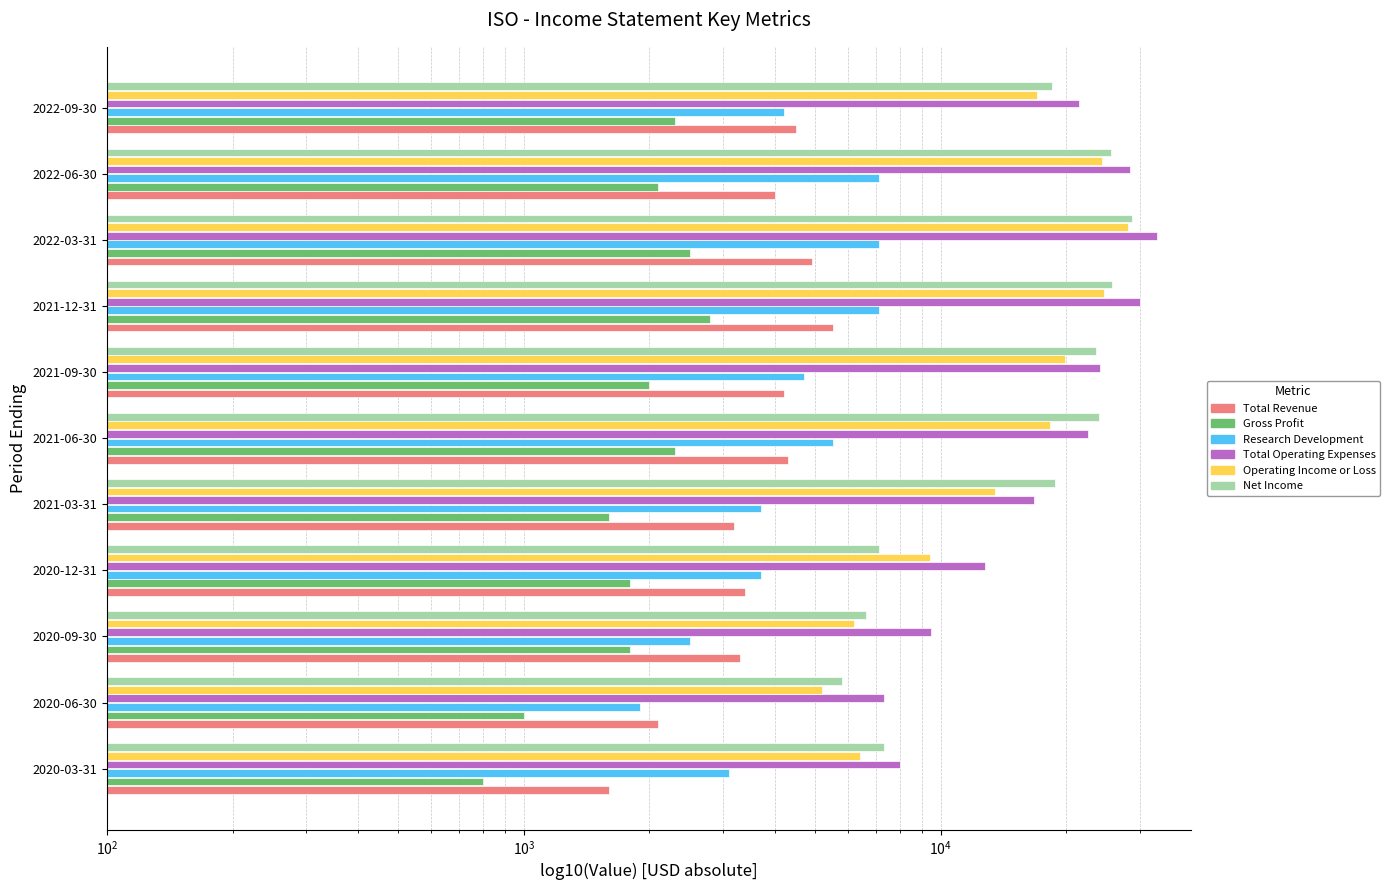

Reading left to right, transcribe all the data shown in this chart.

Total Revenue: 1600	2100	3300	3400	3200	4300	4200	5500	4900	4000	4500
Gross Profit: 800	1000	1800	1800	1600	2300	2000	2800	2500	2100	2300
Research Development: 3100	1900	2500	3700	3700	5500	4700	7100	7100	7100	4200
Total Operating Expenses: 8000	7300	9500	12800	16700	22600	24100	30100	33000	28400	21500
Operating Income or Loss: 6400	5200	6200	9400	13500	18300	19900	24600	28100	24400	17000
Net Income: 7300	5800	6600	7100	18800	23900	23600	25700	28700	25600	18500